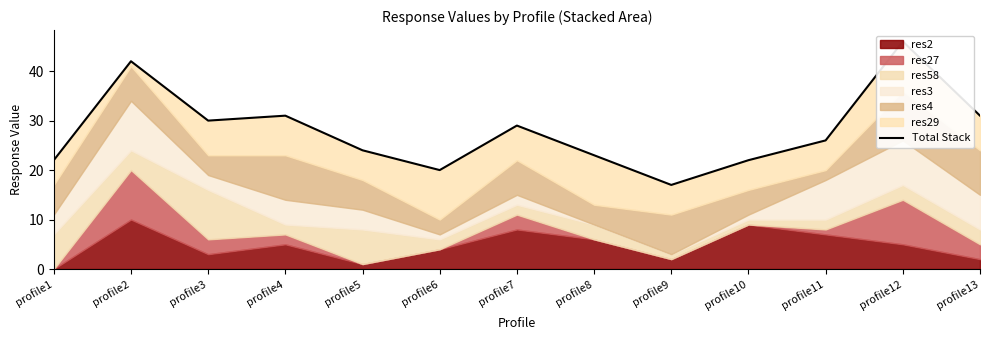

At which category does the data reach its first local peak?

profile2